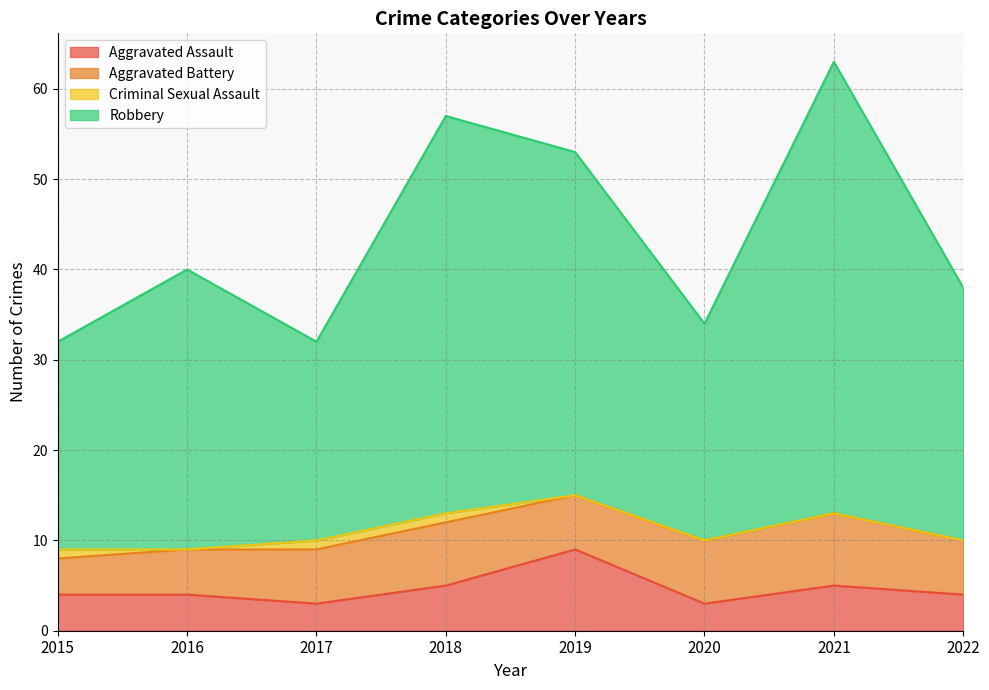

At which category is the sum across all series the highest?

2021